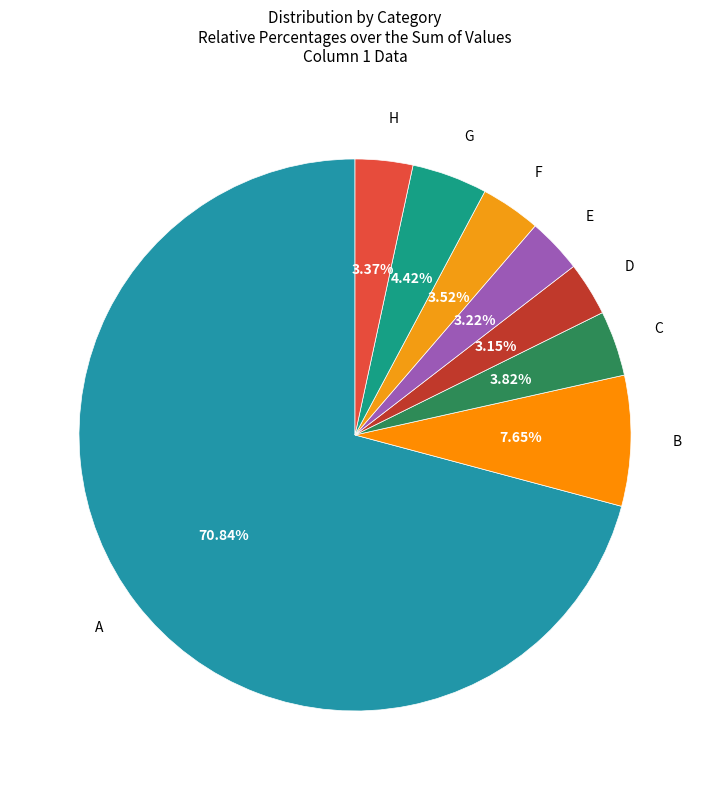

What is the largest slice in the pie chart?

A